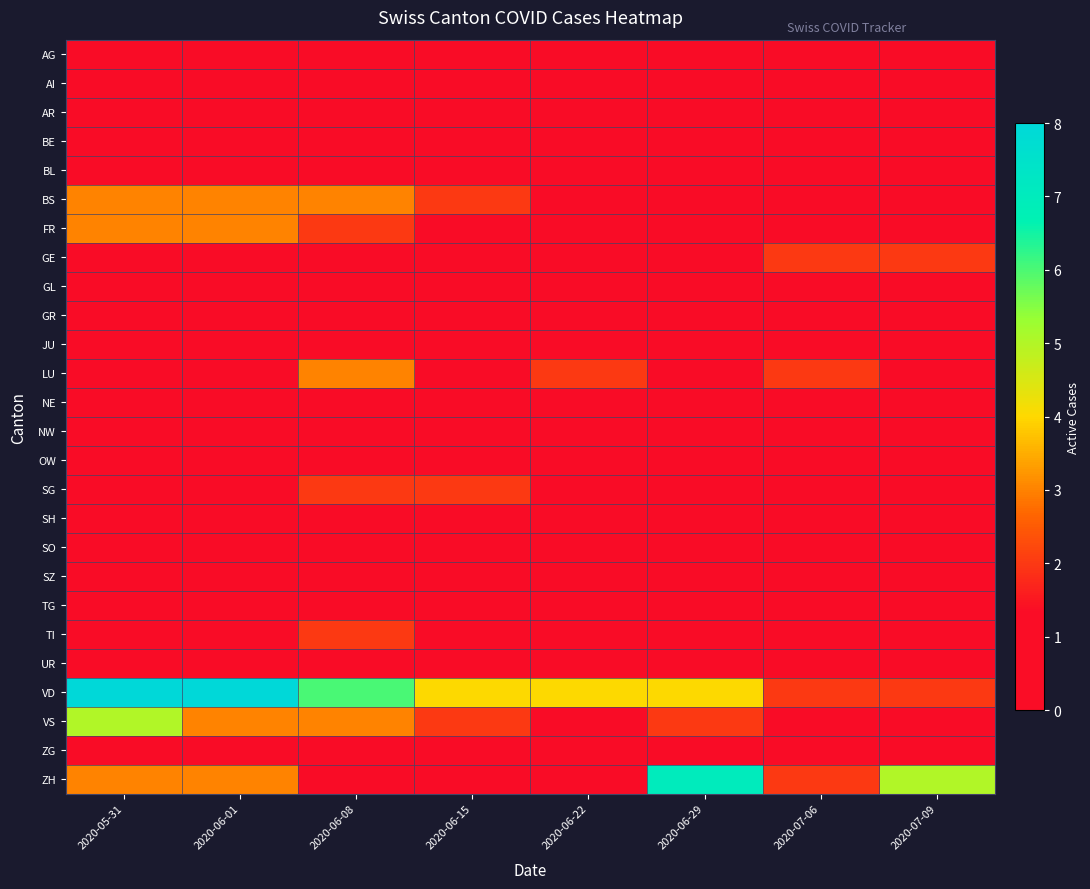

Reading left to right, transcribe all the data shown in this chart.

AG: 2020-05-31=0	2020-06-01=0	2020-06-08=1	2020-06-15=1	2020-06-22=0	2020-06-29=1	2020-07-06=1	2020-07-09=1
AI: 2020-05-31=0	2020-06-01=0	2020-06-08=0	2020-06-15=0	2020-06-22=0	2020-06-29=0	2020-07-06=0	2020-07-09=0
AR: 2020-05-31=0	2020-06-01=0	2020-06-08=0	2020-06-15=0	2020-06-22=0	2020-06-29=0	2020-07-06=0	2020-07-09=0
BE: 2020-05-31=1	2020-06-01=1	2020-06-08=0	2020-06-15=0	2020-06-22=0	2020-06-29=0	2020-07-06=1	2020-07-09=0
BL: 2020-05-31=0	2020-06-01=0	2020-06-08=0	2020-06-15=0	2020-06-22=0	2020-06-29=0	2020-07-06=0	2020-07-09=0
BS: 2020-05-31=3	2020-06-01=3	2020-06-08=3	2020-06-15=2	2020-06-22=1	2020-06-29=1	2020-07-06=1	2020-07-09=1
FR: 2020-05-31=3	2020-06-01=3	2020-06-08=2	2020-06-15=1	2020-06-22=0	2020-06-29=0	2020-07-06=1	2020-07-09=1
GE: 2020-05-31=0	2020-06-01=0	2020-06-08=1	2020-06-15=0	2020-06-22=1	2020-06-29=1	2020-07-06=2	2020-07-09=2
GL: 2020-05-31=0	2020-06-01=0	2020-06-08=0	2020-06-15=0	2020-06-22=0	2020-06-29=0	2020-07-06=0	2020-07-09=0
GR: 2020-05-31=1	2020-06-01=1	2020-06-08=0	2020-06-15=0	2020-06-22=0	2020-06-29=0	2020-07-06=0	2020-07-09=0
JU: 2020-05-31=1	2020-06-01=1	2020-06-08=0	2020-06-15=0	2020-06-22=0	2020-06-29=0	2020-07-06=0	2020-07-09=0
LU: 2020-05-31=0	2020-06-01=0	2020-06-08=3	2020-06-15=0	2020-06-22=2	2020-06-29=1	2020-07-06=2	2020-07-09=0
NE: 2020-05-31=0	2020-06-01=0	2020-06-08=0	2020-06-15=0	2020-06-22=0	2020-06-29=0	2020-07-06=0	2020-07-09=0
NW: 2020-05-31=0	2020-06-01=0	2020-06-08=0	2020-06-15=0	2020-06-22=0	2020-06-29=0	2020-07-06=0	2020-07-09=0
OW: 2020-05-31=0	2020-06-01=0	2020-06-08=0	2020-06-15=0	2020-06-22=0	2020-06-29=0	2020-07-06=0	2020-07-09=0
SG: 2020-05-31=0	2020-06-01=0	2020-06-08=2	2020-06-15=2	2020-06-22=0	2020-06-29=0	2020-07-06=0	2020-07-09=0
SH: 2020-05-31=0	2020-06-01=0	2020-06-08=1	2020-06-15=0	2020-06-22=0	2020-06-29=0	2020-07-06=0	2020-07-09=0
SO: 2020-05-31=0	2020-06-01=0	2020-06-08=0	2020-06-15=0	2020-06-22=0	2020-06-29=0	2020-07-06=0	2020-07-09=0
SZ: 2020-05-31=0	2020-06-01=0	2020-06-08=0	2020-06-15=0	2020-06-22=0	2020-06-29=0	2020-07-06=0	2020-07-09=0
TG: 2020-05-31=0	2020-06-01=0	2020-06-08=0	2020-06-15=0	2020-06-22=0	2020-06-29=0	2020-07-06=1	2020-07-09=1
TI: 2020-05-31=1	2020-06-01=1	2020-06-08=2	2020-06-15=0	2020-06-22=0	2020-06-29=0	2020-07-06=0	2020-07-09=0
UR: 2020-05-31=0	2020-06-01=0	2020-06-08=0	2020-06-15=0	2020-06-22=0	2020-06-29=0	2020-07-06=0	2020-07-09=0
VD: 2020-05-31=8	2020-06-01=8	2020-06-08=6	2020-06-15=4	2020-06-22=4	2020-06-29=4	2020-07-06=2	2020-07-09=2
VS: 2020-05-31=5	2020-06-01=3	2020-06-08=3	2020-06-15=2	2020-06-22=1	2020-06-29=2	2020-07-06=1	2020-07-09=1
ZG: 2020-05-31=0	2020-06-01=0	2020-06-08=0	2020-06-15=0	2020-06-22=0	2020-06-29=0	2020-07-06=0	2020-07-09=0
ZH: 2020-05-31=3	2020-06-01=3	2020-06-08=0	2020-06-15=1	2020-06-22=1	2020-06-29=7	2020-07-06=2	2020-07-09=5